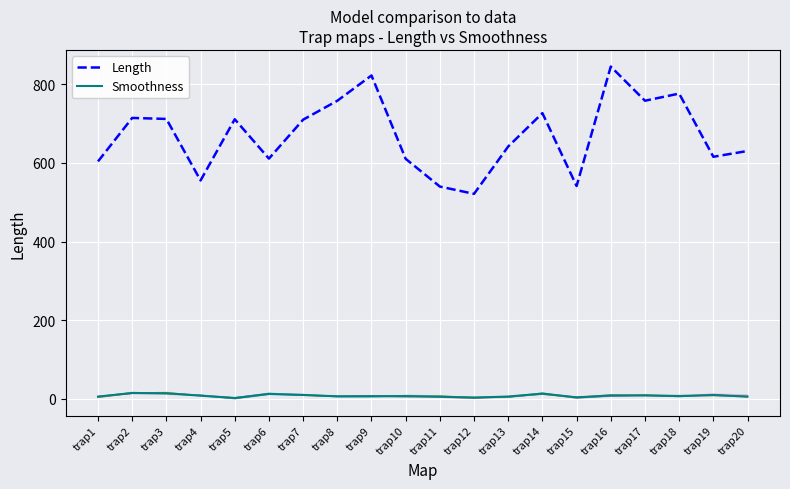

At which label is Length closest to 683?

trap7